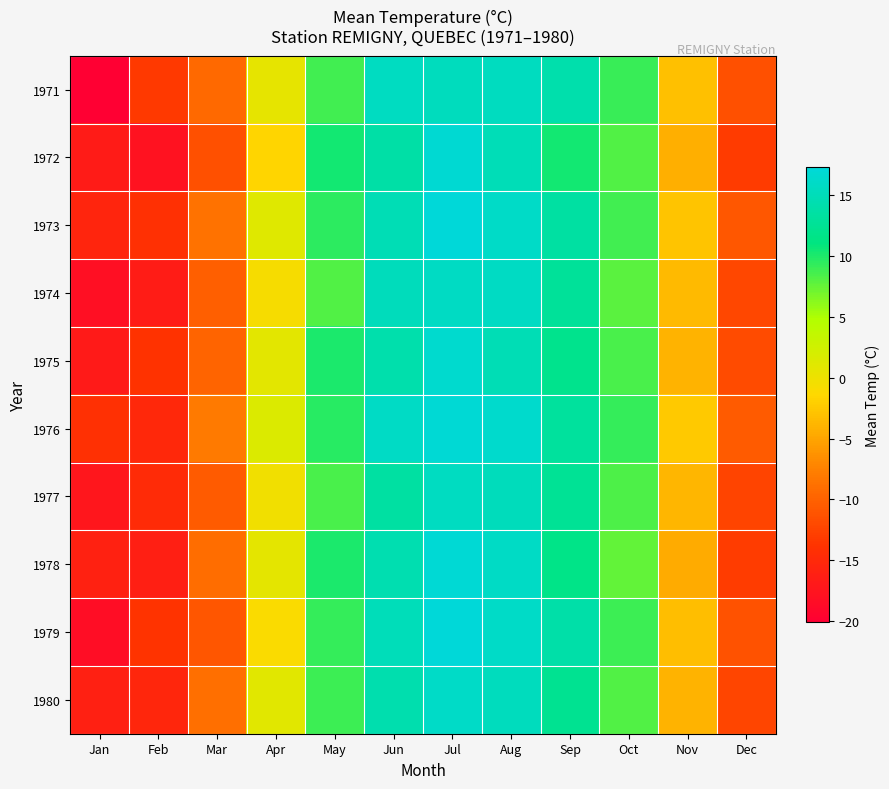

What is the total value across all series at Mar?

-97.0